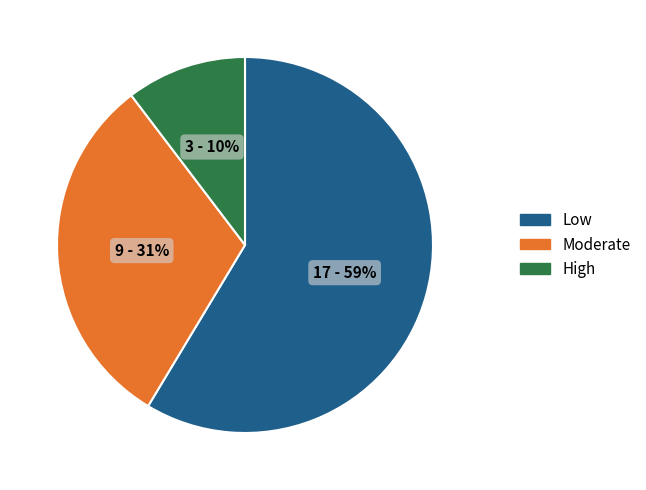

Is there any slice that represents more than half of the pie?

Yes